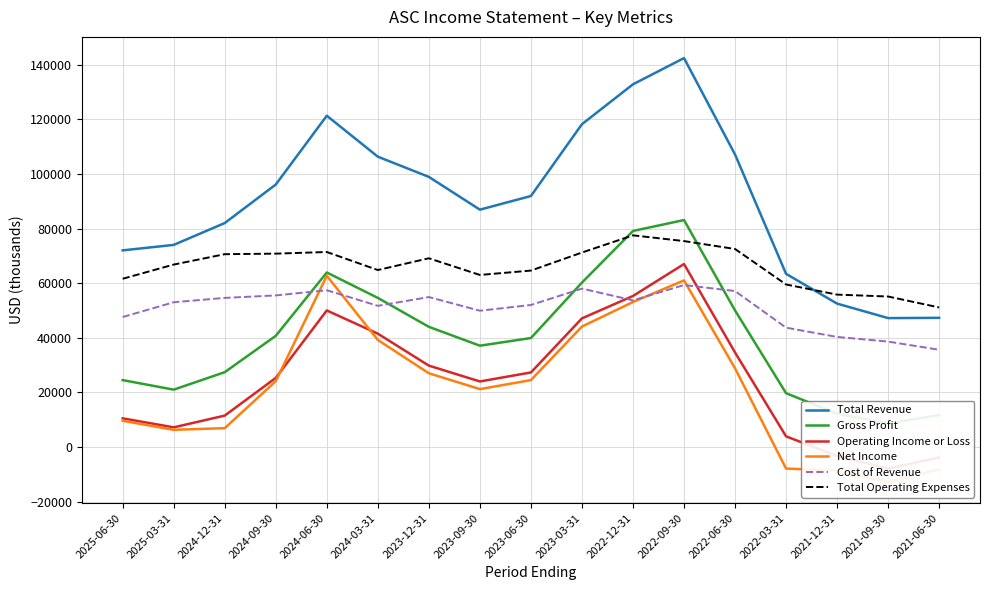

Reading left to right, extract all data points from this chart.

Total Revenue: 2025-06-30=72000	2025-03-31=74000	2024-12-31=82000	2024-09-30=96100	2024-06-30=121300	2024-03-31=106300	2023-12-31=98900	2023-09-30=86900	2023-06-30=91900	2023-03-31=118200	2022-12-31=132800	2022-09-30=142400	2022-06-30=107100	2022-03-31=63400	2021-12-31=52500	2021-09-30=47200	2021-06-30=47300
Gross Profit: 2025-06-30=24500	2025-03-31=21000	2024-12-31=27400	2024-09-30=40700	2024-06-30=63900	2024-03-31=54600	2023-12-31=44000	2023-09-30=37100	2023-06-30=39900	2023-03-31=60200	2022-12-31=79100	2022-09-30=83100	2022-06-30=50000	2022-03-31=19700	2021-12-31=12200	2021-09-30=8600	2021-06-30=11700
Operating Income or Loss: 2025-06-30=10500	2025-03-31=7200	2024-12-31=11500	2024-09-30=25300	2024-06-30=50000	2024-03-31=41500	2023-12-31=29800	2023-09-30=24000	2023-06-30=27300	2023-03-31=47100	2022-12-31=55300	2022-09-30=67000	2022-06-30=34600	2022-03-31=3900	2021-12-31=-3300	2021-09-30=-7900	2021-06-30=-3800
Net Income: 2025-06-30=9600	2025-03-31=6300	2024-12-31=6900	2024-09-30=24100	2024-06-30=62700	2024-03-31=39200	2023-12-31=27000	2023-09-30=21200	2023-06-30=24500	2023-03-31=44100	2022-12-31=53100	2022-09-30=61000	2022-06-30=28800	2022-03-31=-7900	2021-12-31=-8600	2021-09-30=-12800	2021-06-30=-8200
Cost of Revenue: 2025-06-30=47600	2025-03-31=53000	2024-12-31=54600	2024-09-30=55500	2024-06-30=57400	2024-03-31=51700	2023-12-31=54900	2023-09-30=49900	2023-06-30=52000	2023-03-31=58000	2022-12-31=53700	2022-09-30=59300	2022-06-30=57100	2022-03-31=43700	2021-12-31=40300	2021-09-30=38600	2021-06-30=35600
Total Operating Expenses: 2025-06-30=61600	2025-03-31=66800	2024-12-31=70600	2024-09-30=70800	2024-06-30=71400	2024-03-31=64800	2023-12-31=69100	2023-09-30=63000	2023-06-30=64600	2023-03-31=71200	2022-12-31=77500	2022-09-30=75400	2022-06-30=72500	2022-03-31=59500	2021-12-31=55800	2021-09-30=55100	2021-06-30=51100